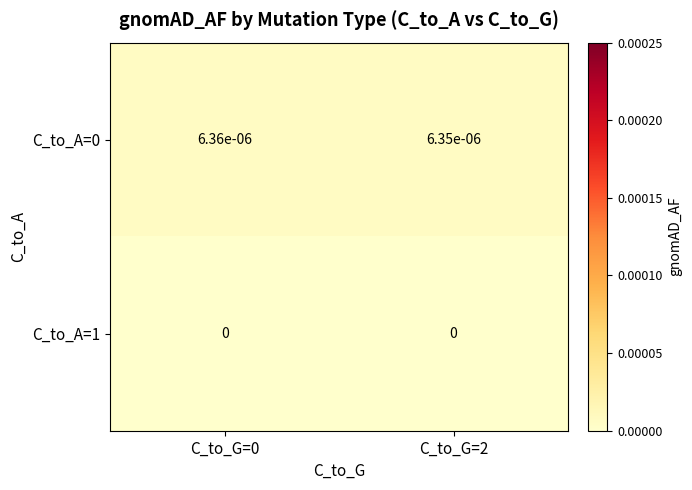

The C_to_A=1 series shows 0.0 at C_to_G=0. True or false?

True